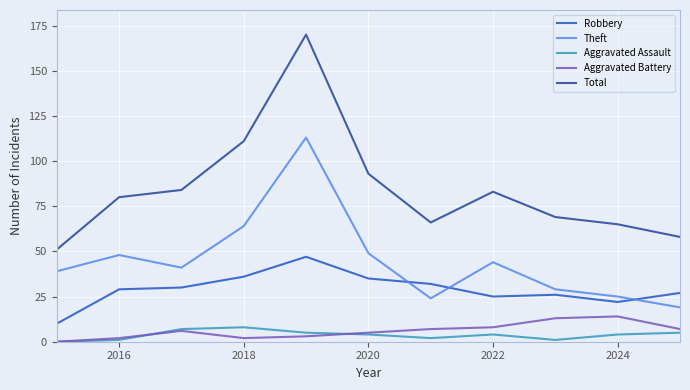

True or false: Aggravated Battery and Theft intersect in this chart.

False